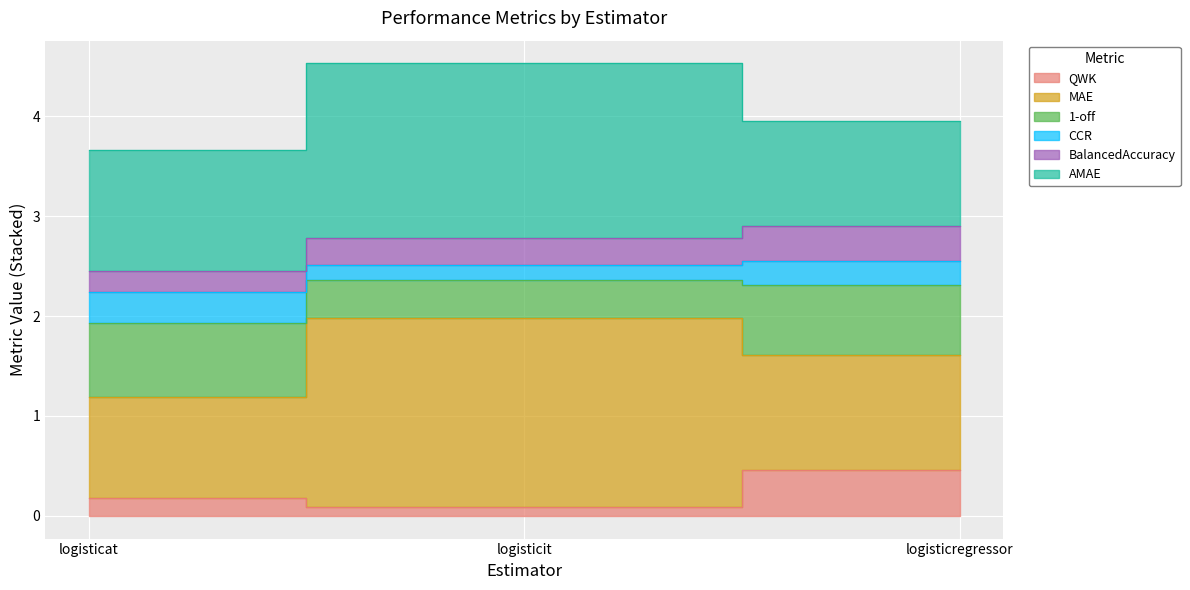

How many QWK values are between 0 and 1?

3